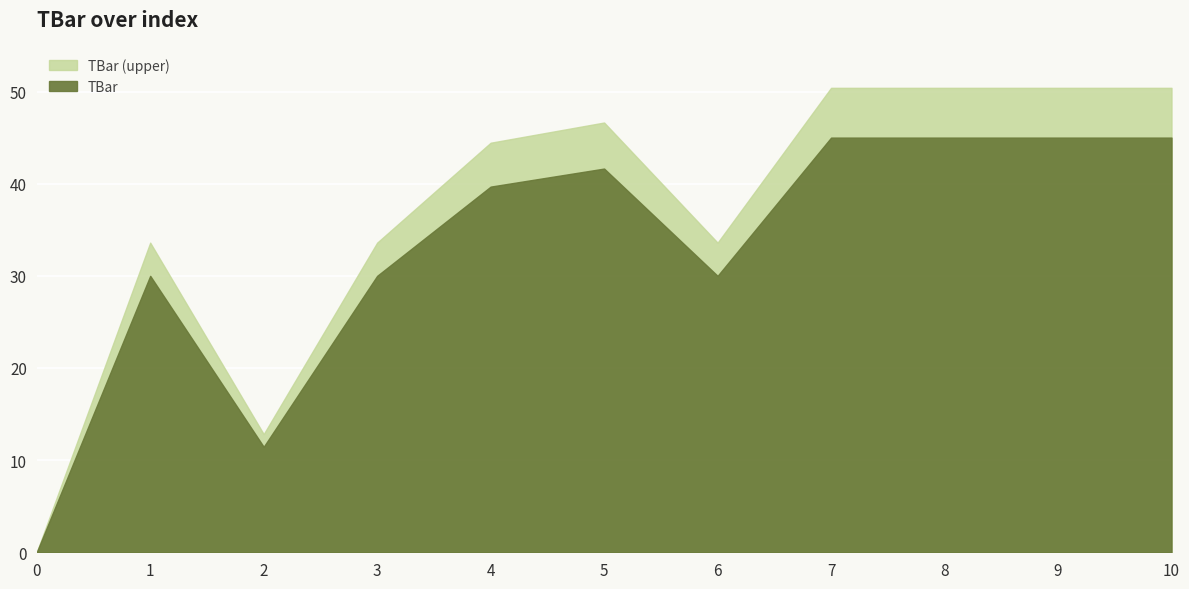

Between 2 and 0, which is larger?

2